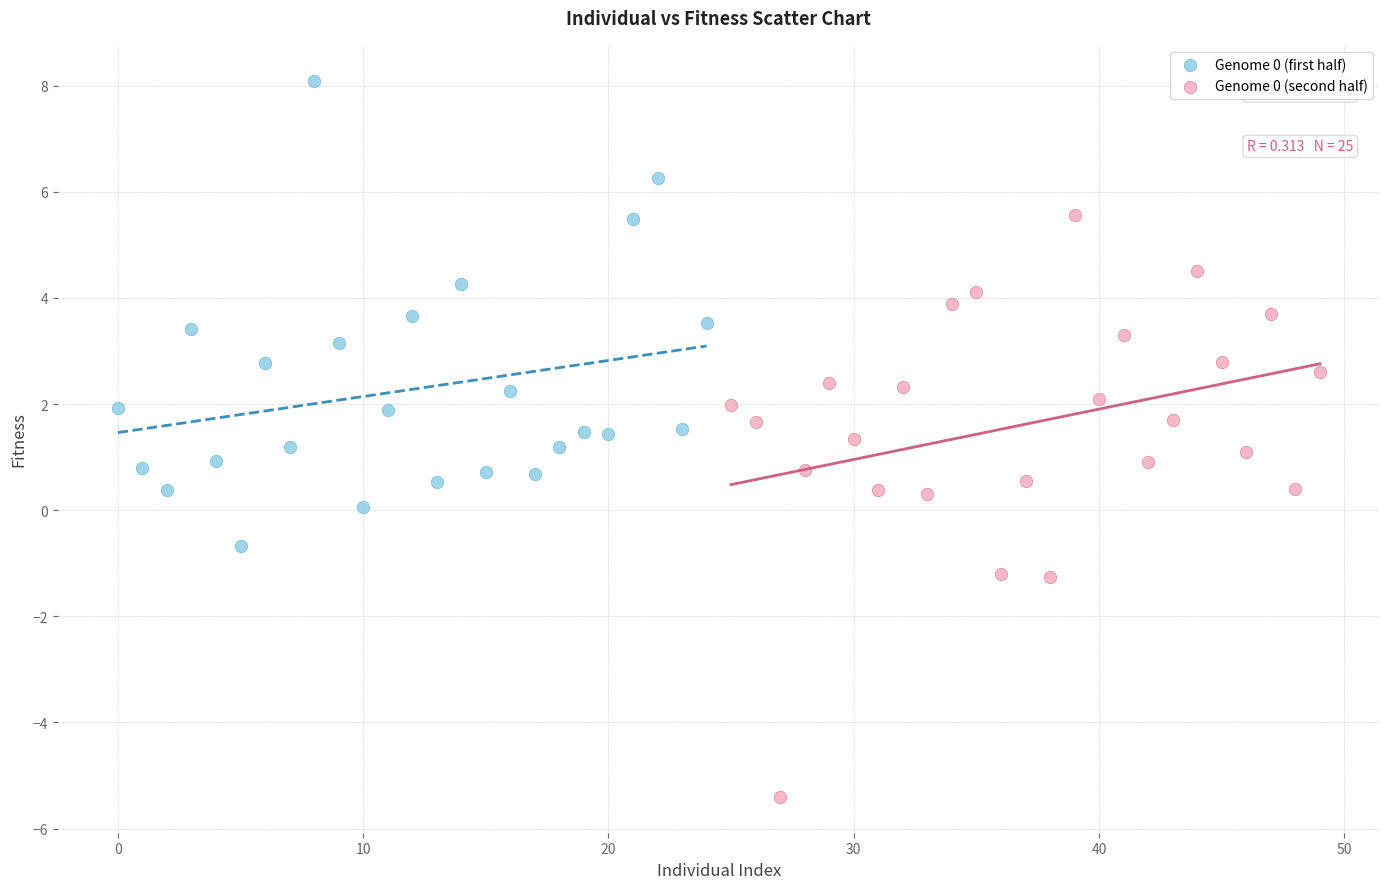

Which series has the widest spread of Y values?

Genome 0 (second half)